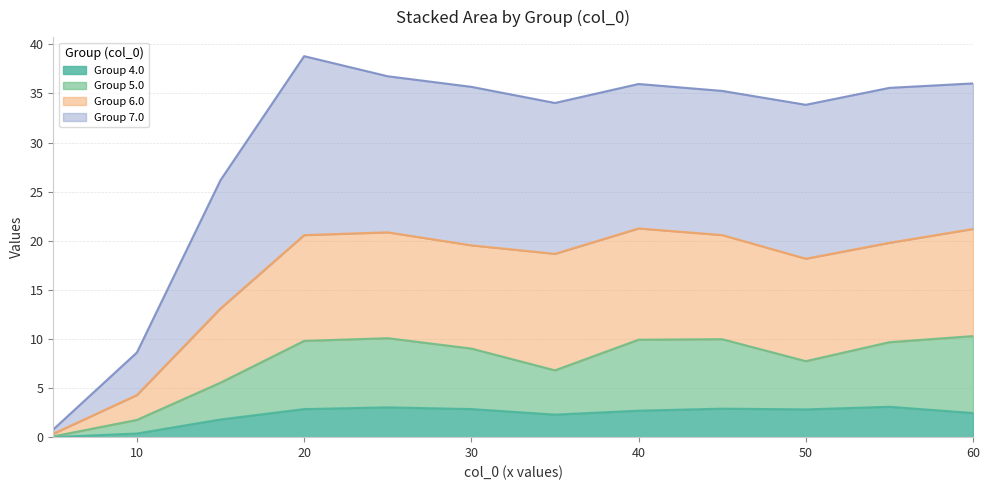

What is the total value across all series at 20?

38.8